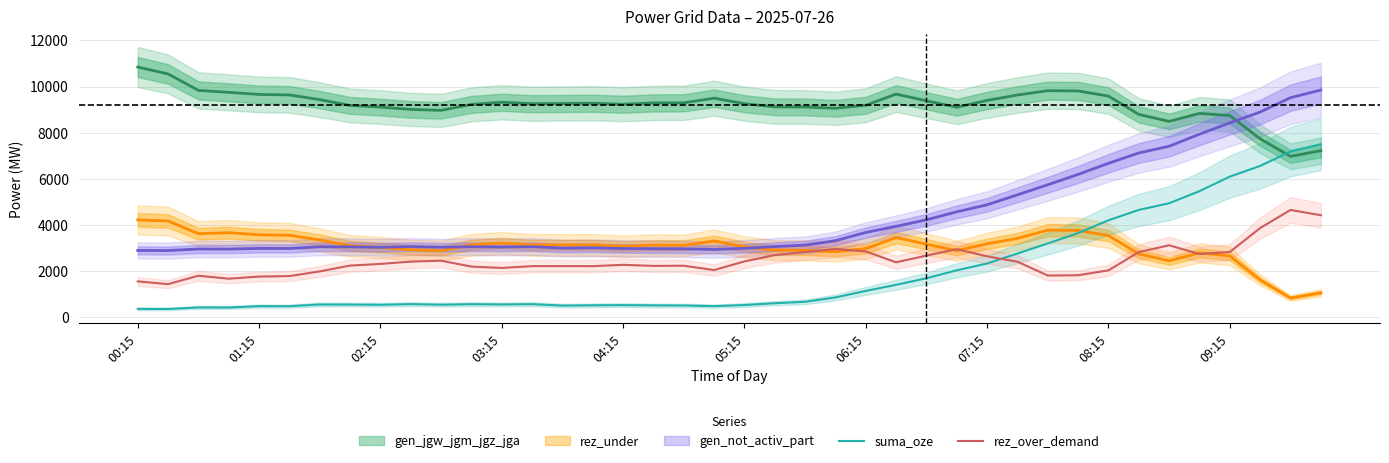

Which series ends up on top after the final intersection of suma_oze and rez_over_demand?

suma_oze